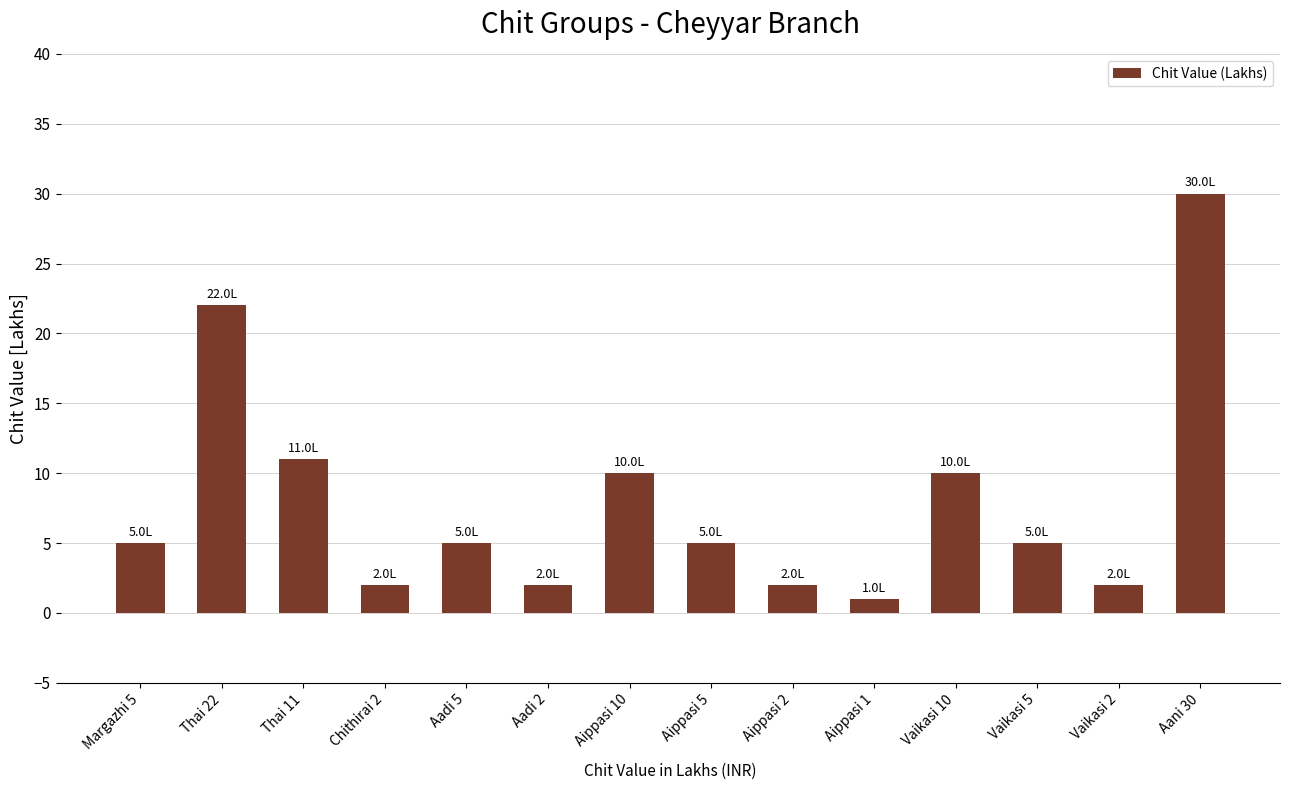

Reading left to right, list all the values displayed in this chart.

5	22	11	2	5	2	10	5	2	1	10	5	2	30